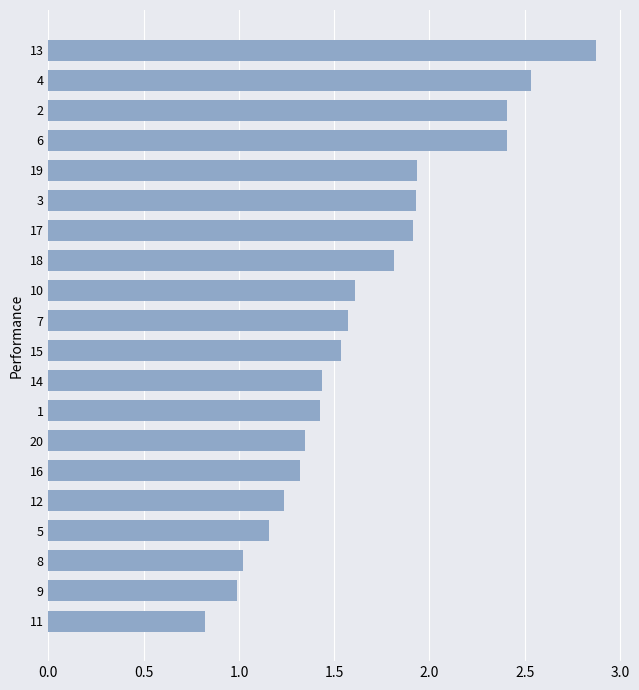

What value does the data have at 11?

0.8